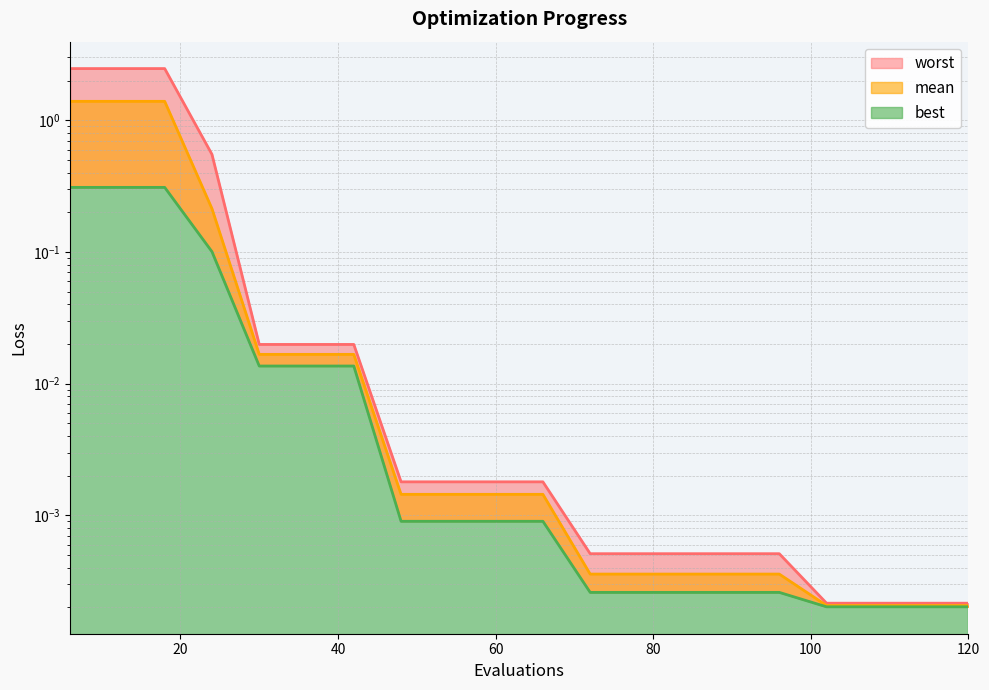

What is the difference between the maximum and minimum values in the best series?

0.3